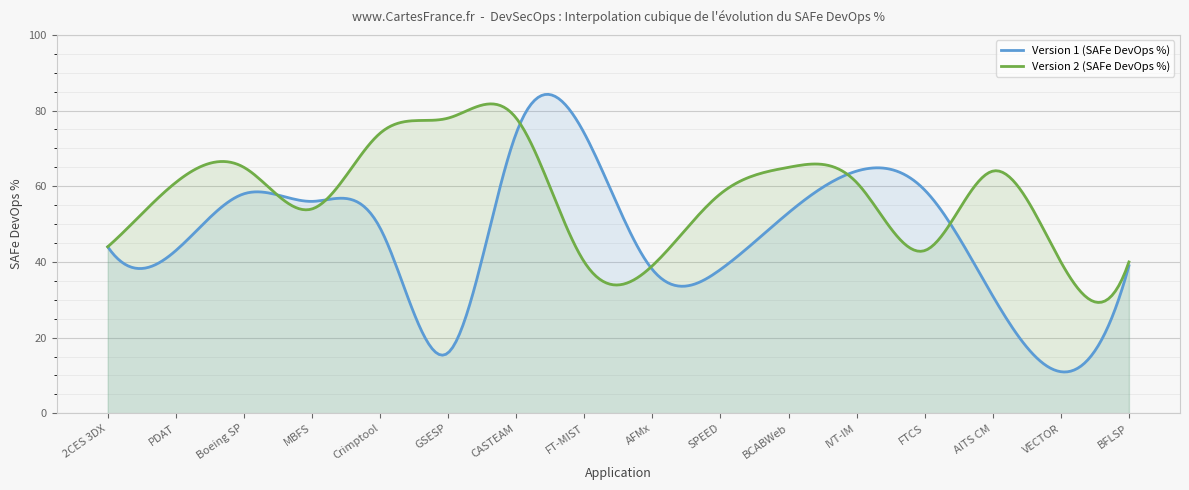

What are all the series names shown in the legend?

Version 1 (SAFe DevOps %), Version 2 (SAFe DevOps %)